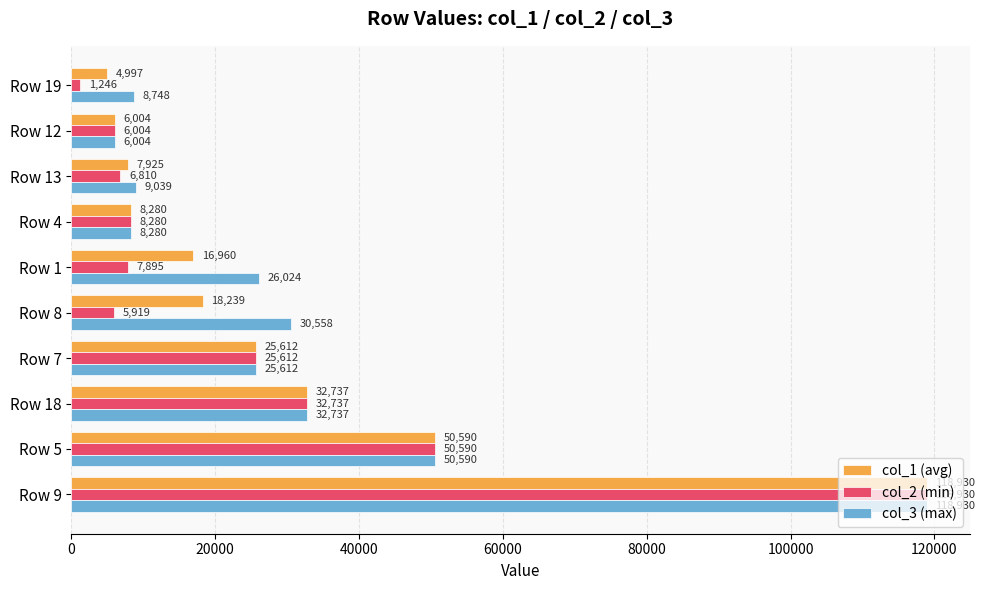

List the series in order of their overall mean, lowest first.

col_2 (min), col_1 (avg), col_3 (max)